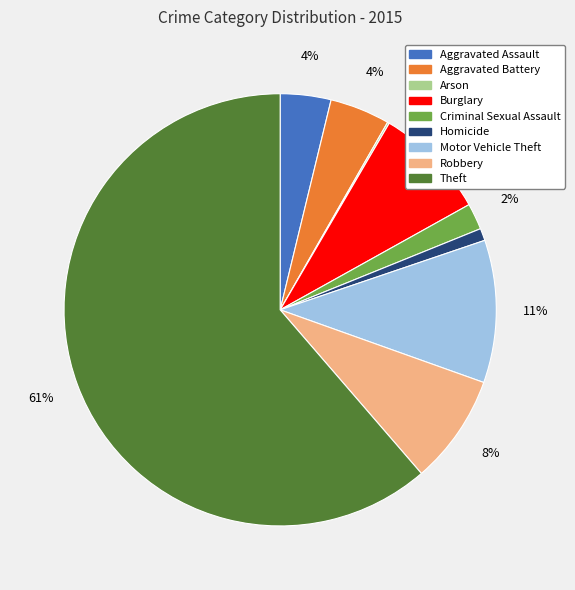

To the nearest percent, what portion does Criminal Sexual Assault represent?

2%